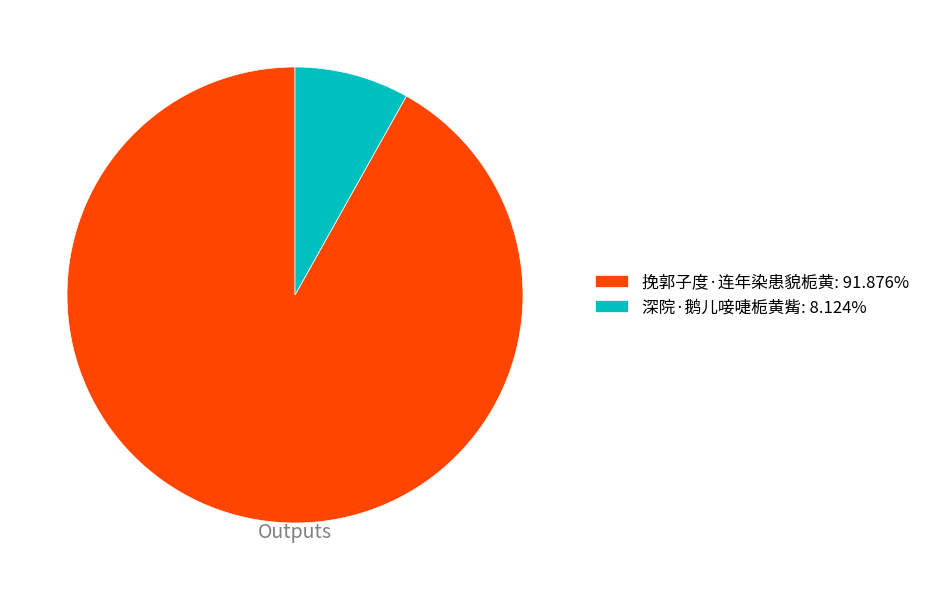

Which category has the biggest portion of the pie?

挽郭子度·连年染患貌栀黄